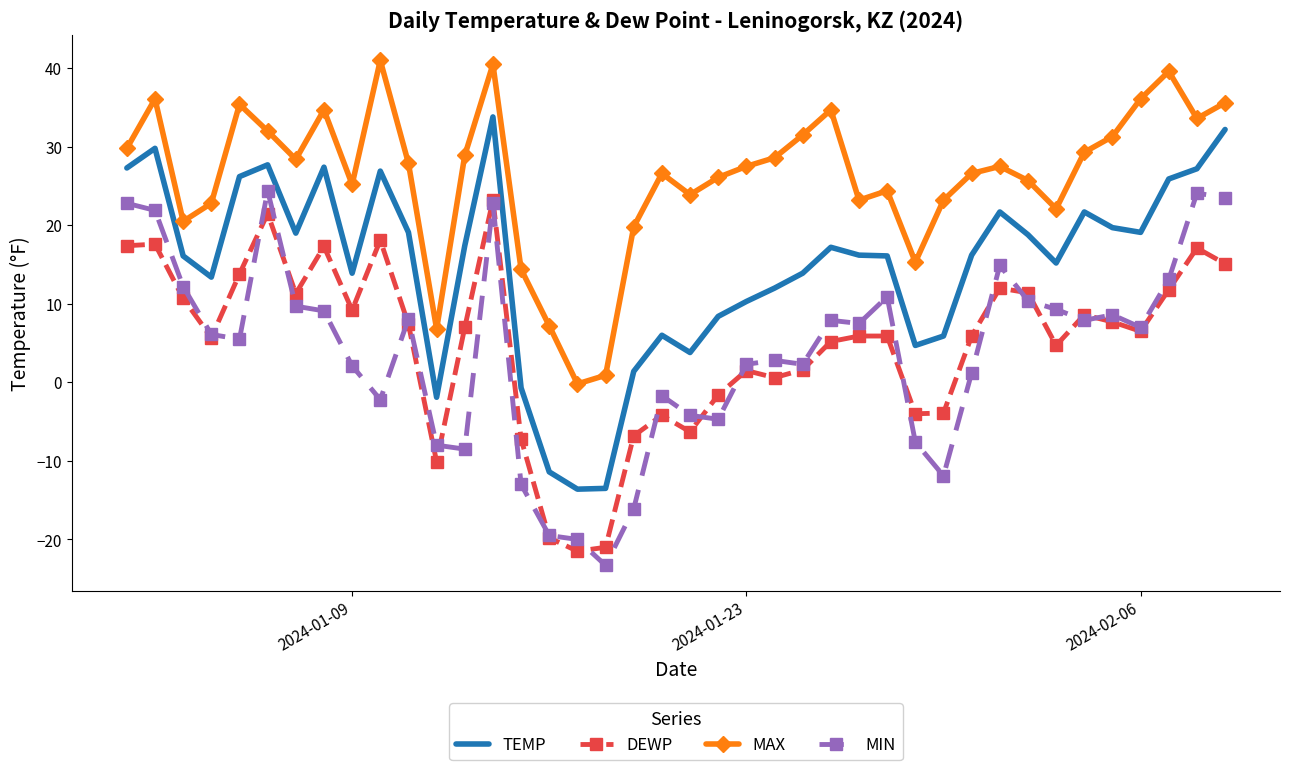

True or false: TEMP and MAX intersect in this chart.

False